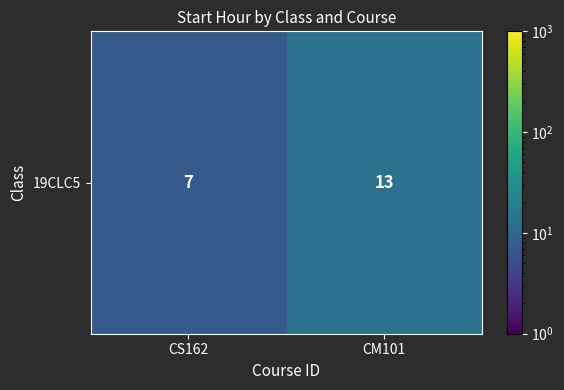

Is it true that the value at CM101 is 13?

True